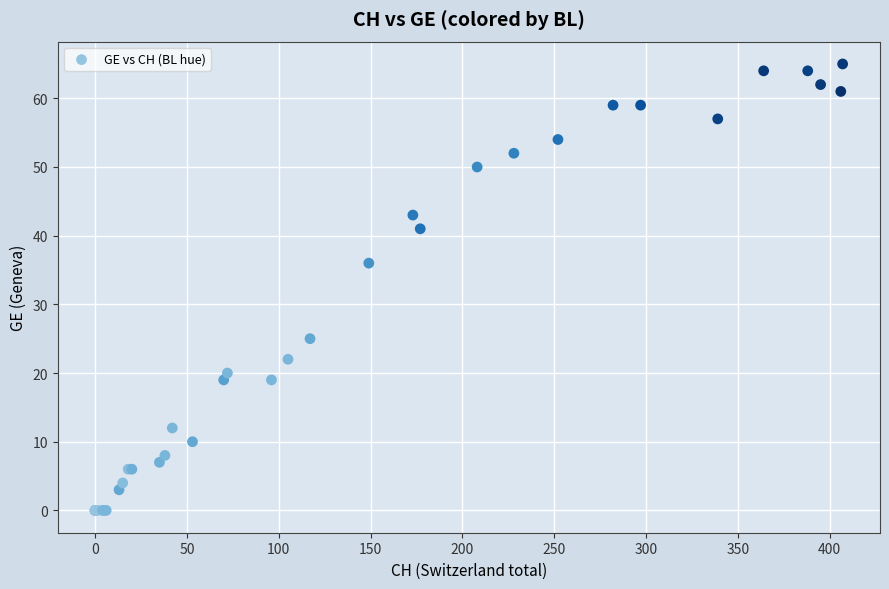

What Y value in the scatter plot is closest to 32?

36